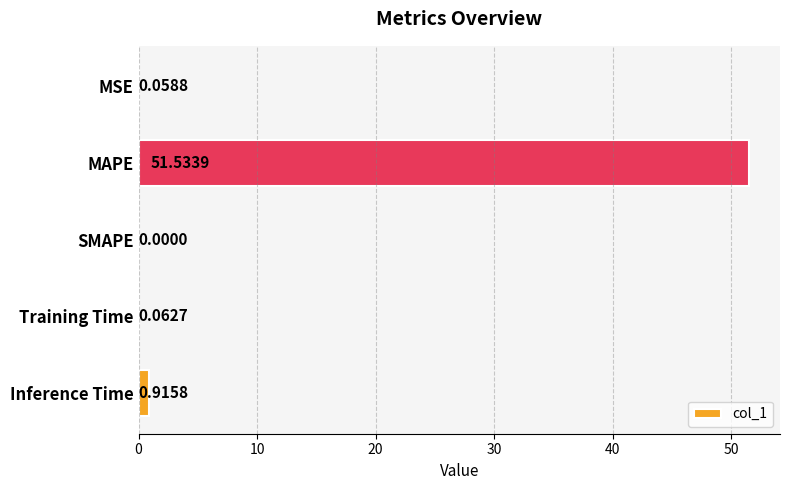

Which label corresponds to the largest value in the chart?

MAPE